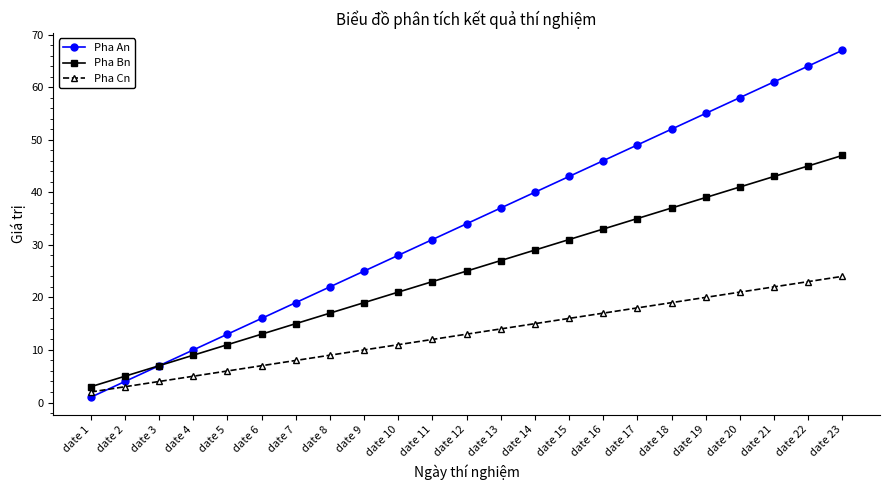

How many distinct data groups are displayed?

3